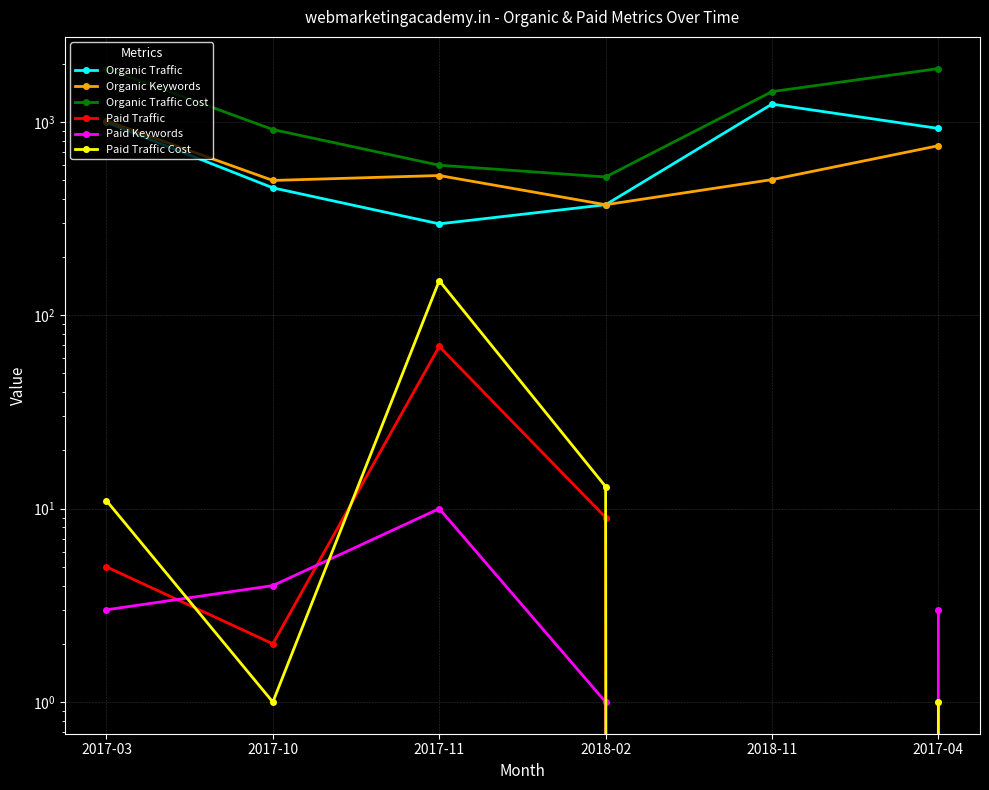

What is the label of the 5th point from the right?

2017-10